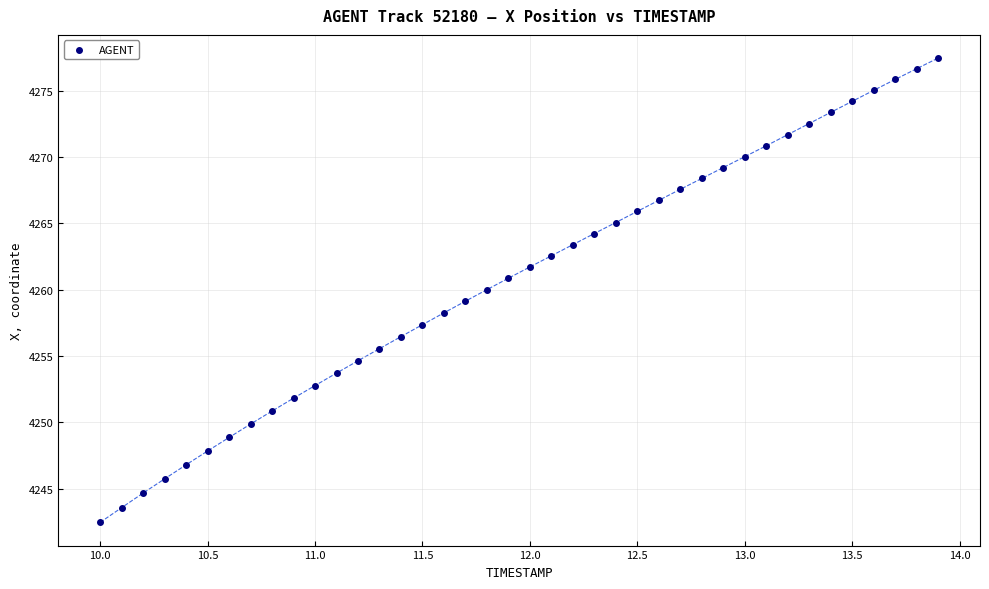

What is the range of X values (max minus min)?

3.9